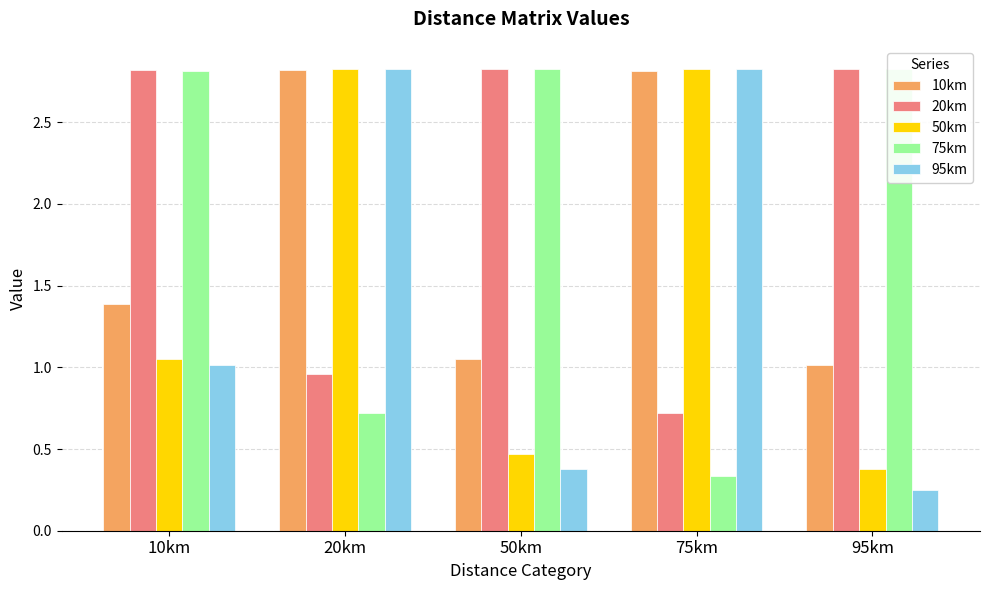

What is the lowest value of the 20km series?

0.7